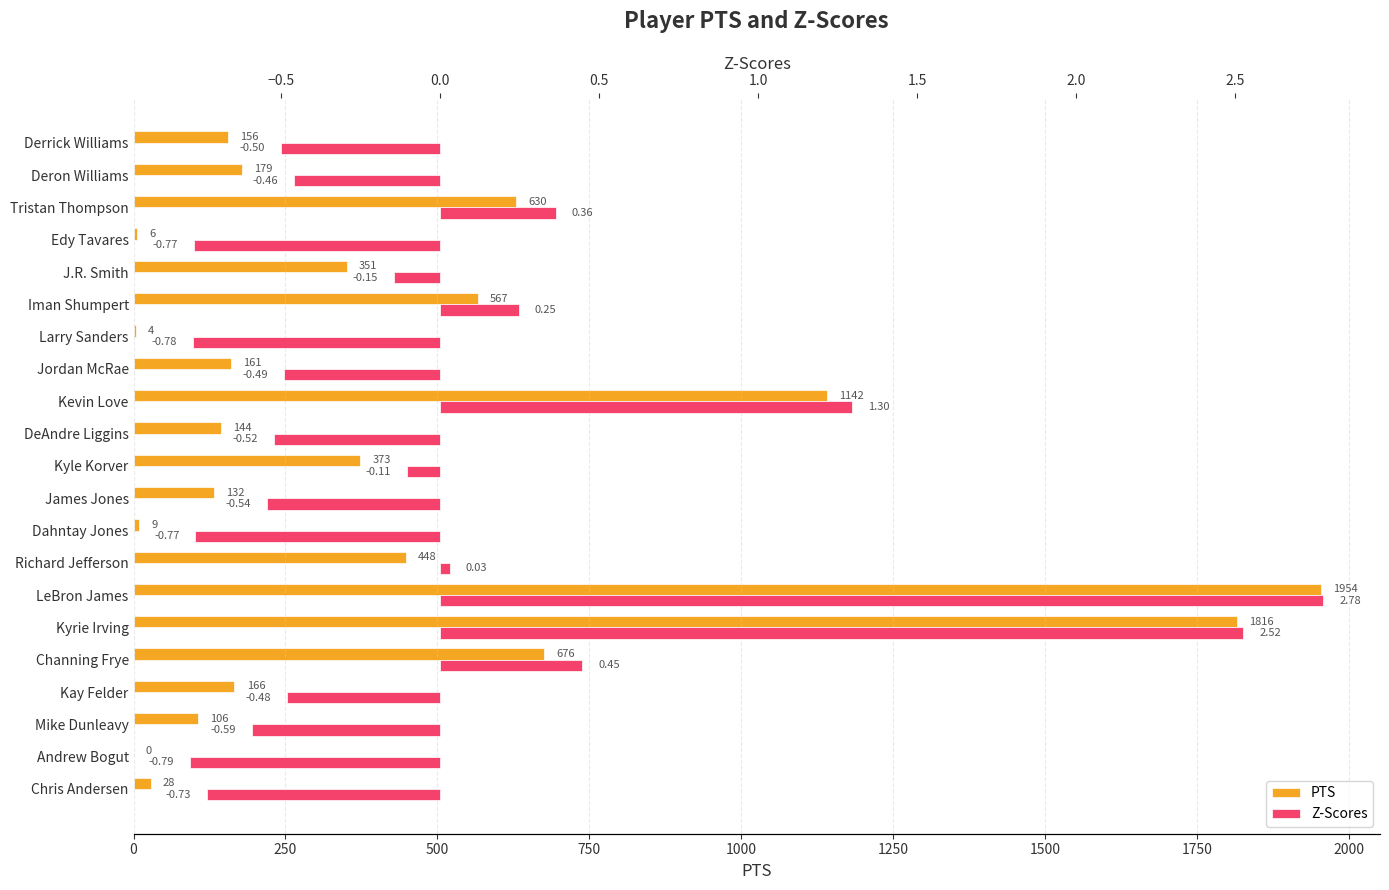

Rank the series by their average value, from highest to lowest.

PTS, Z-Scores